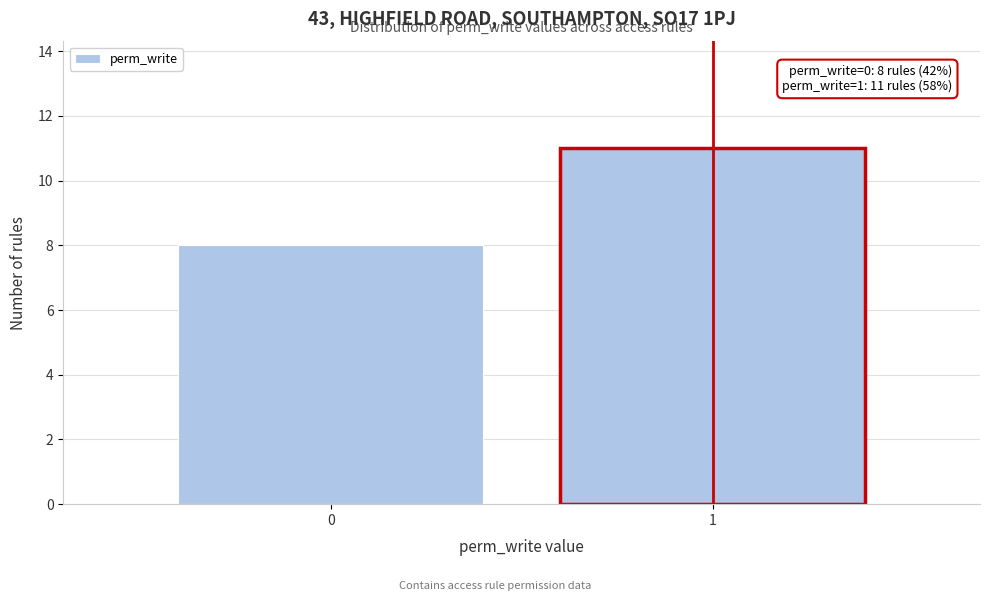

Reading right to left, list all the values displayed in this chart.

11	8